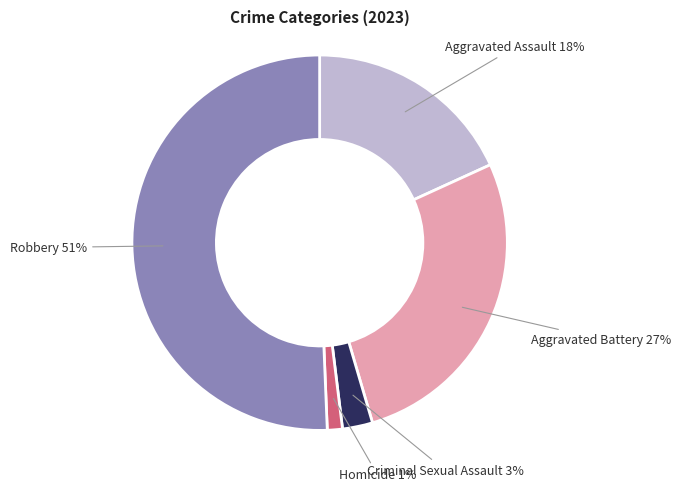

Between Aggravated Battery and Homicide, which is larger?

Aggravated Battery